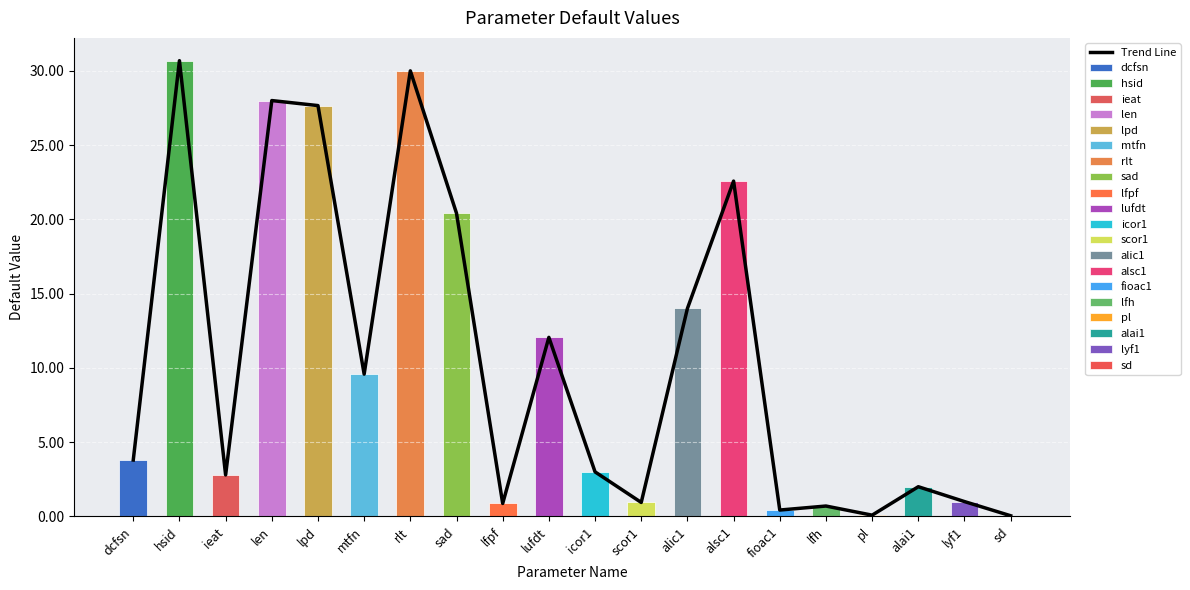

How many data points are less than 3?

9